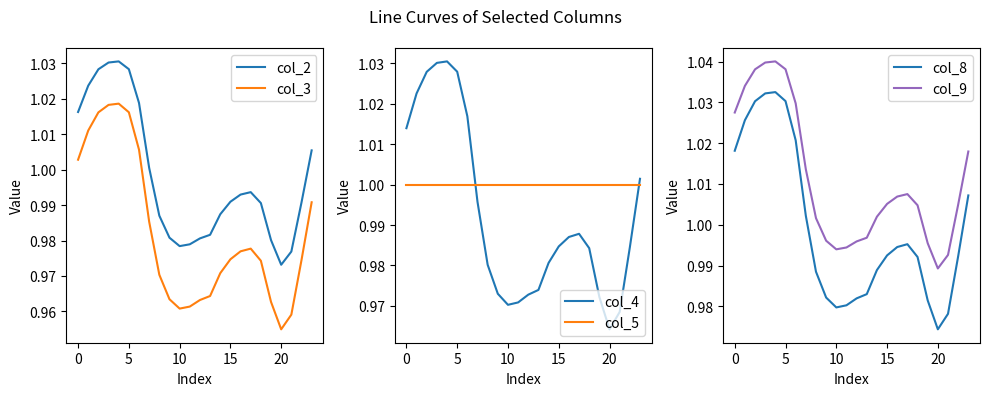

True or false: col_2 has more than 1 interior local peaks.

True